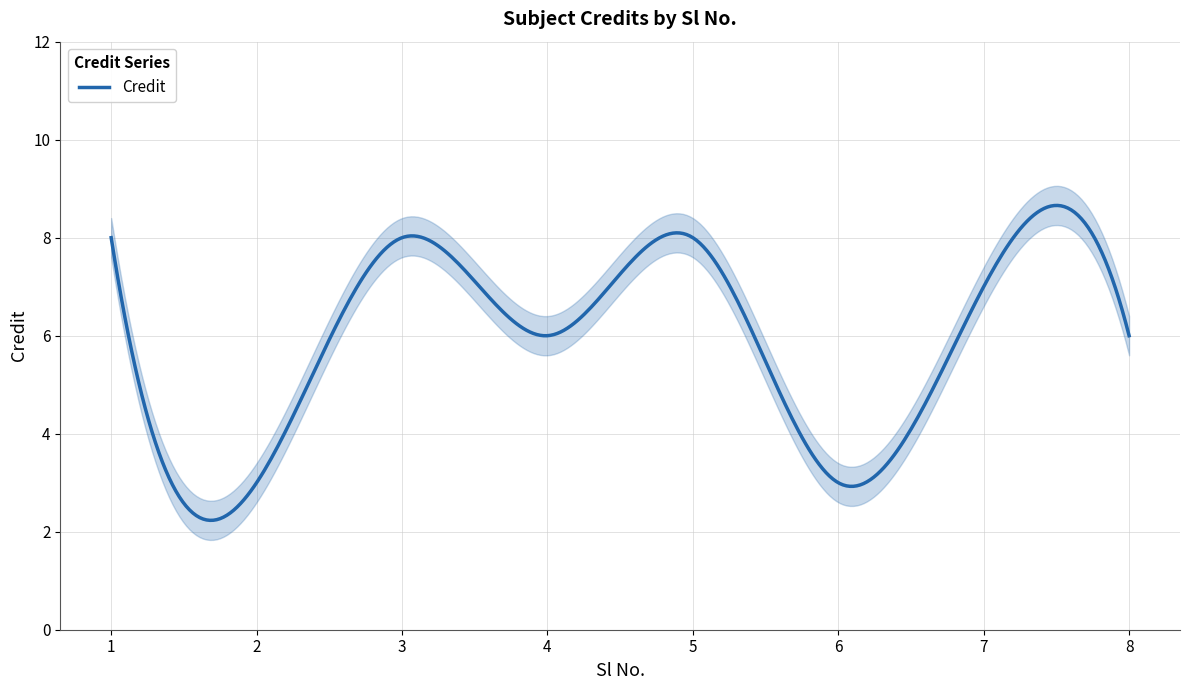

What is the value of the 8th point from the left?

6